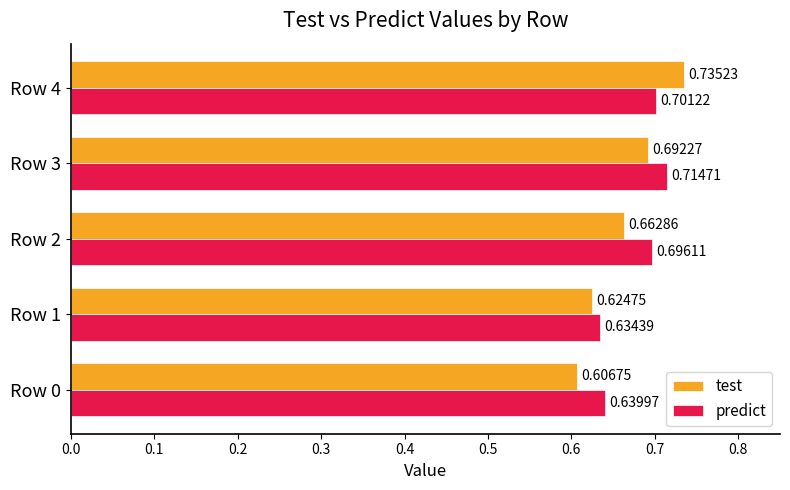

Which series has the largest total across all categories?

predict